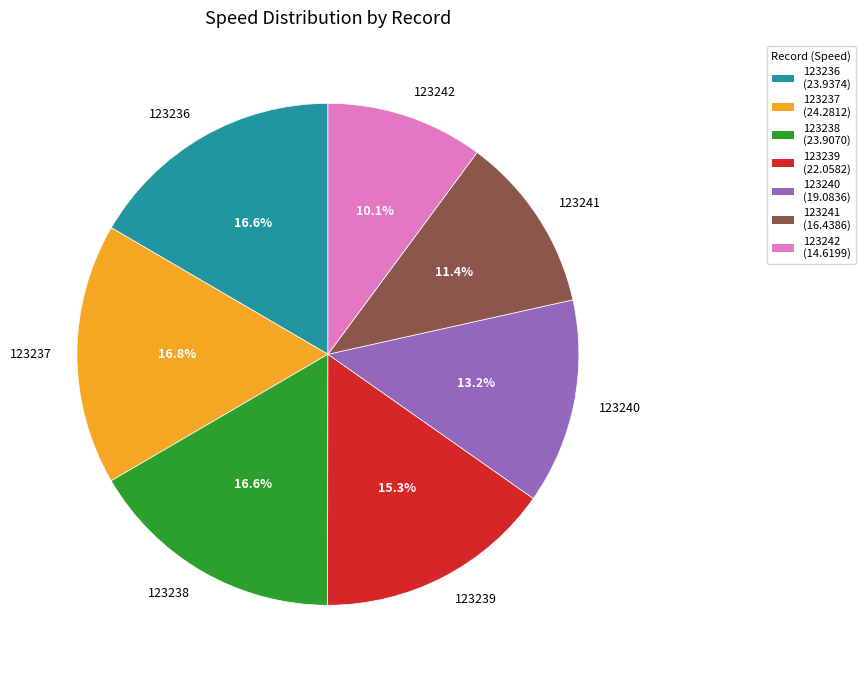

To the nearest percent, what is the difference between the largest and smallest slice percentages?

7%